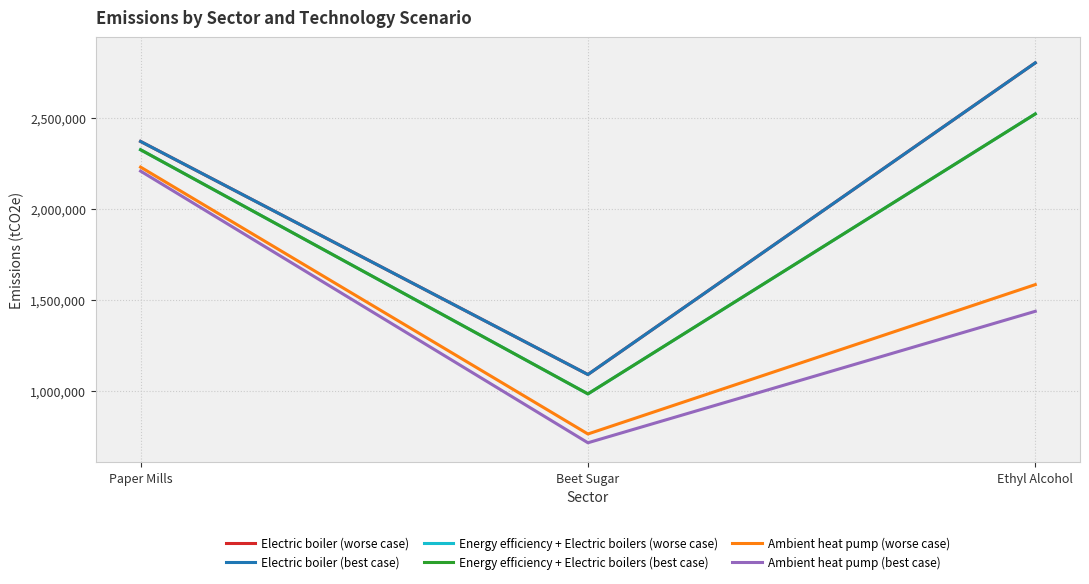

Does the chart have visible grid lines?

Yes